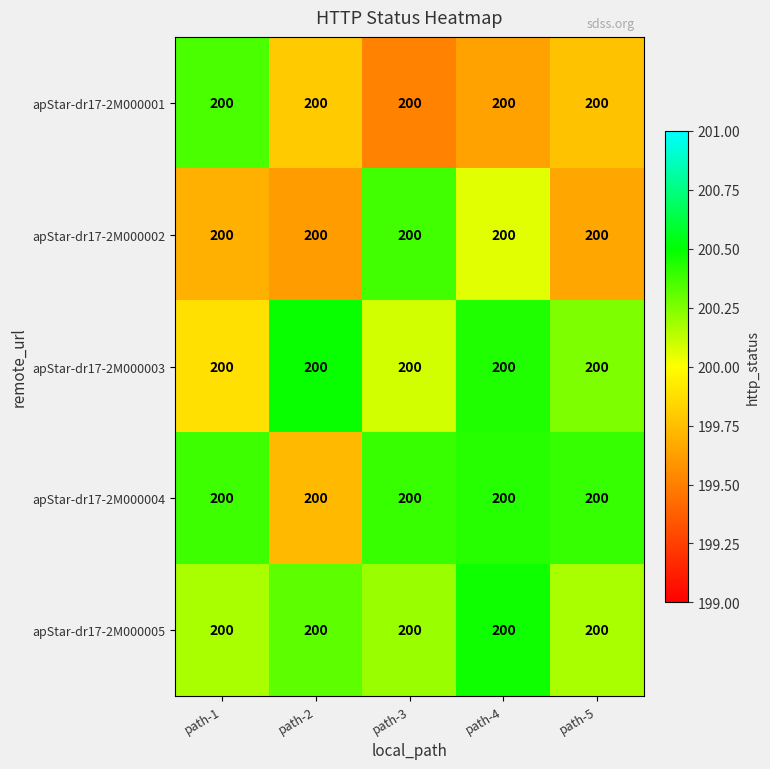

What is the spread (max minus min) of values at path-4?

0.8